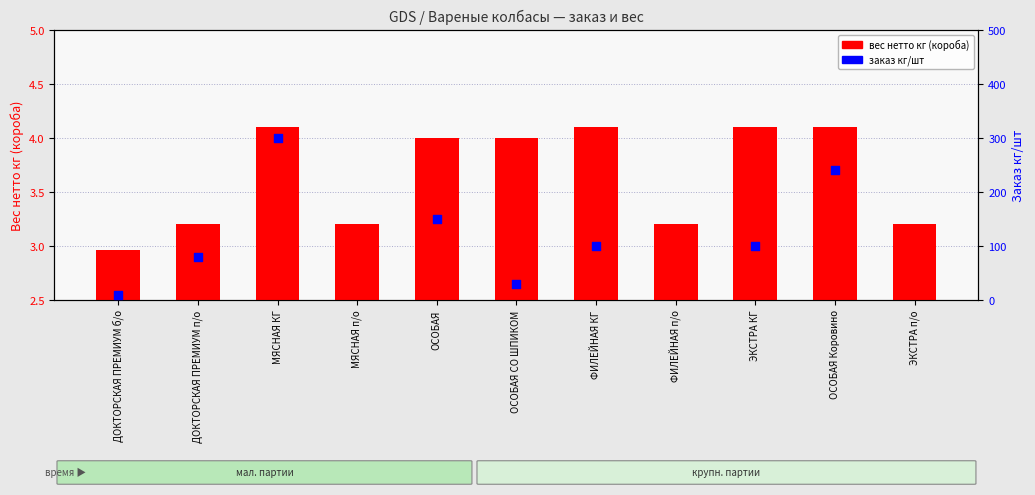

Which series has the largest total across all categories?

заказ кг/шт